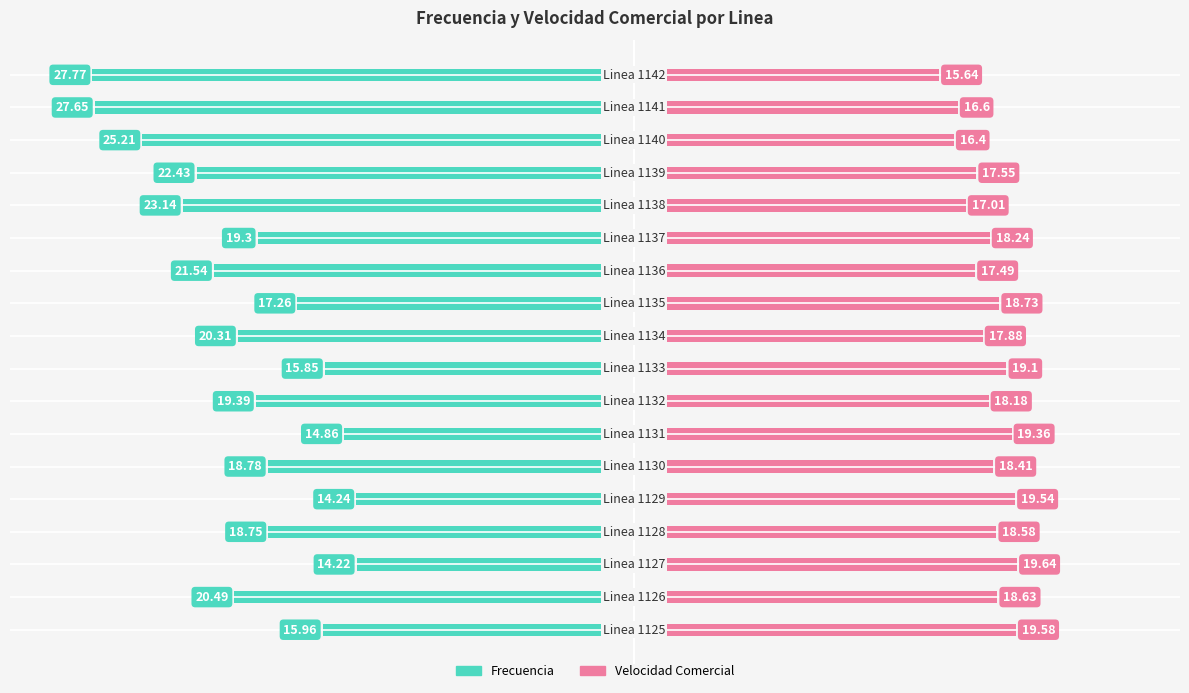

Are the bars grouped side by side (vs. stacked)?

Yes